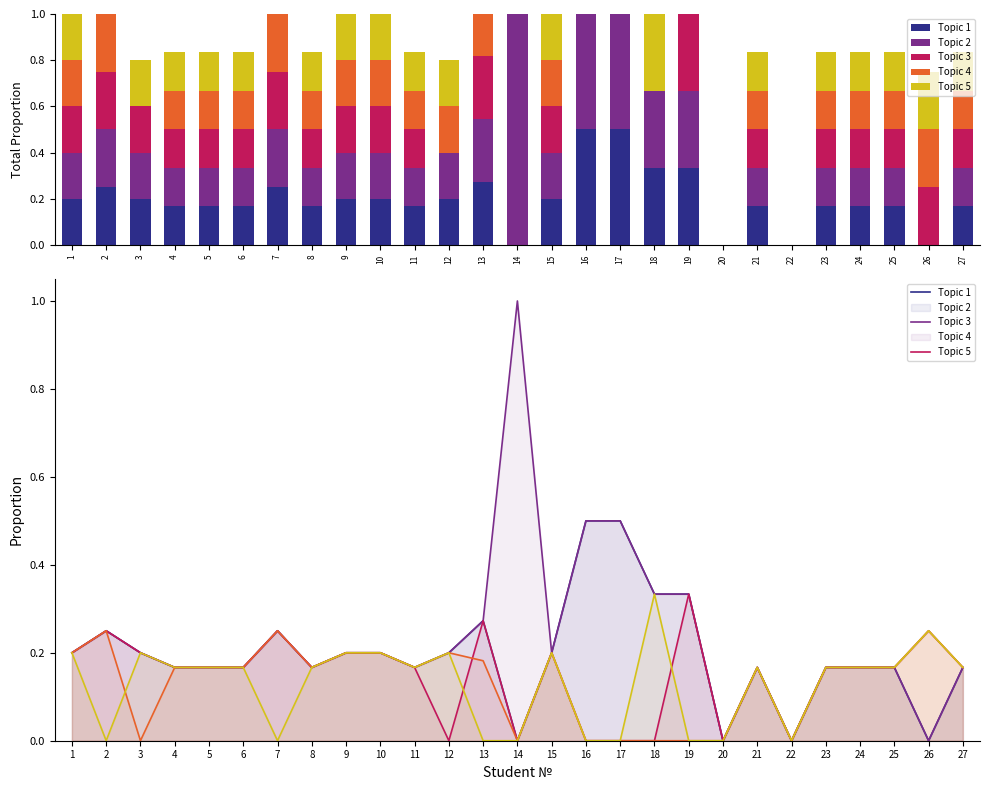

Which category has the highest value across all series?

14